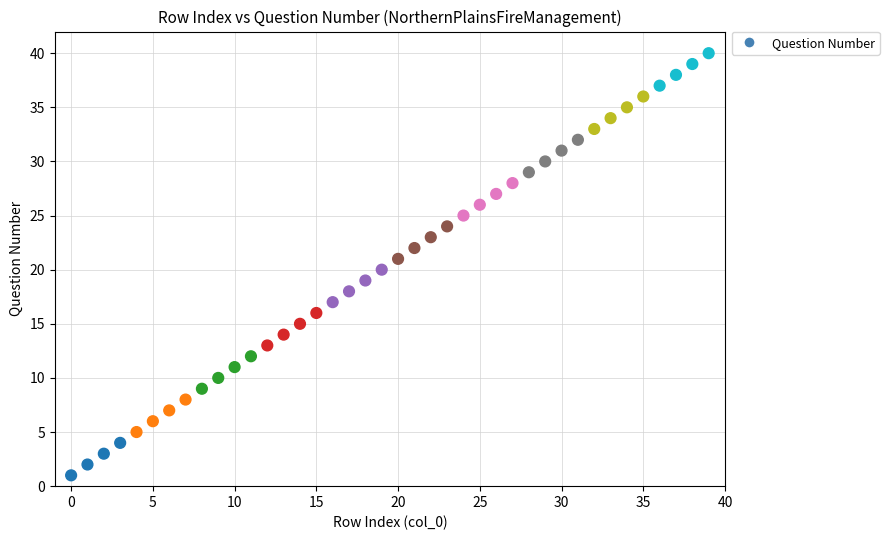

What is the range of Y values (max minus min)?

39